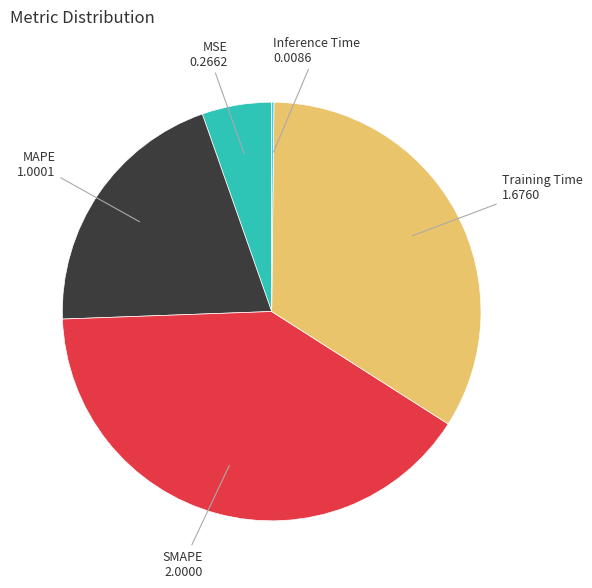

Is it true that Training Time is 41% of the pie?

False